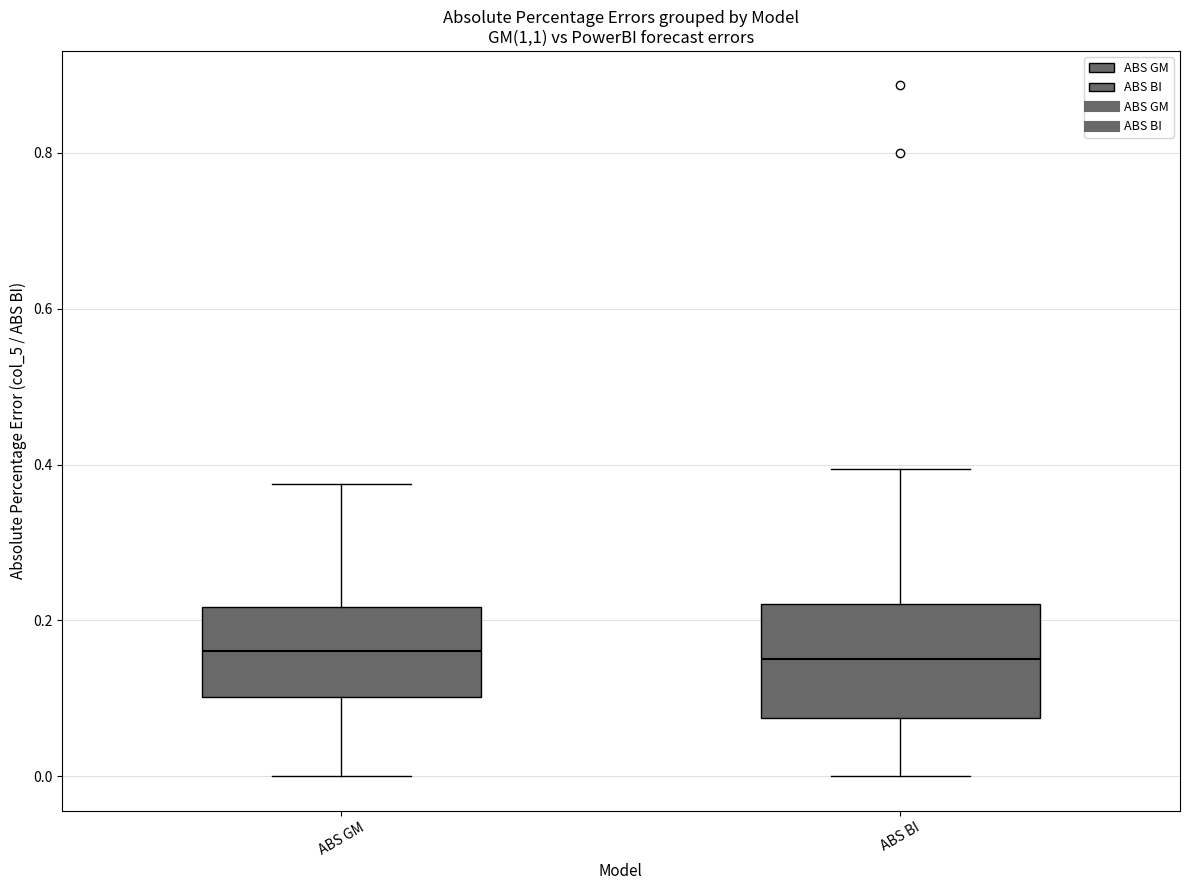

Where does the lower whisker of the box for ABS BI end on the y-axis? The values are not printed on the chart, so give them approximately, as read against the axis.

0.00